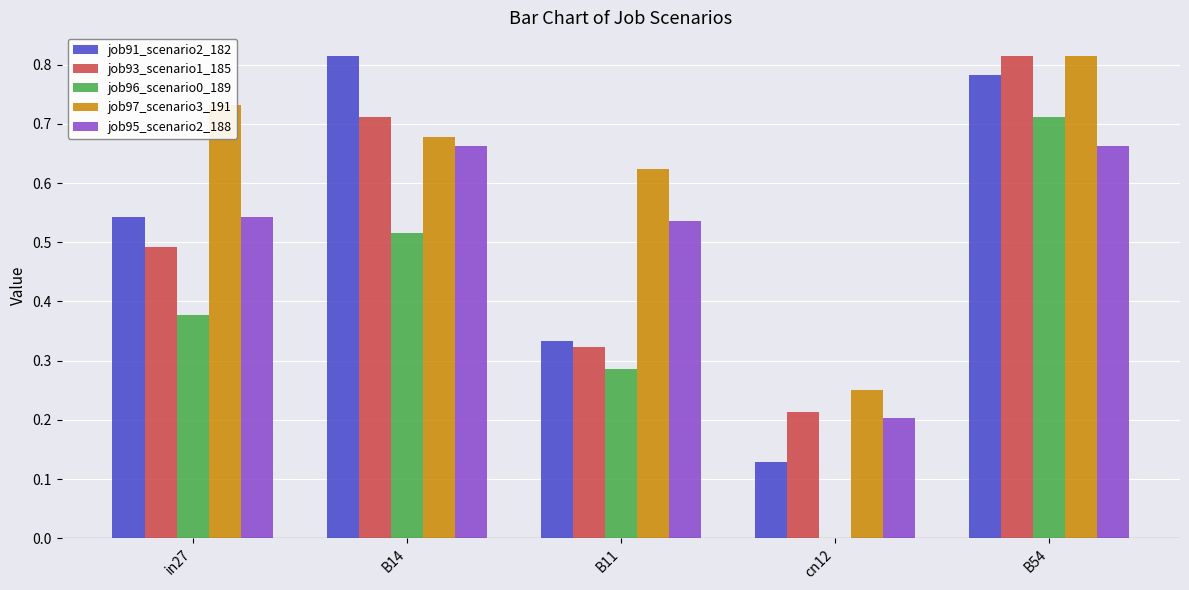

What is the sum of all job95_scenario2_188 values?

2.6